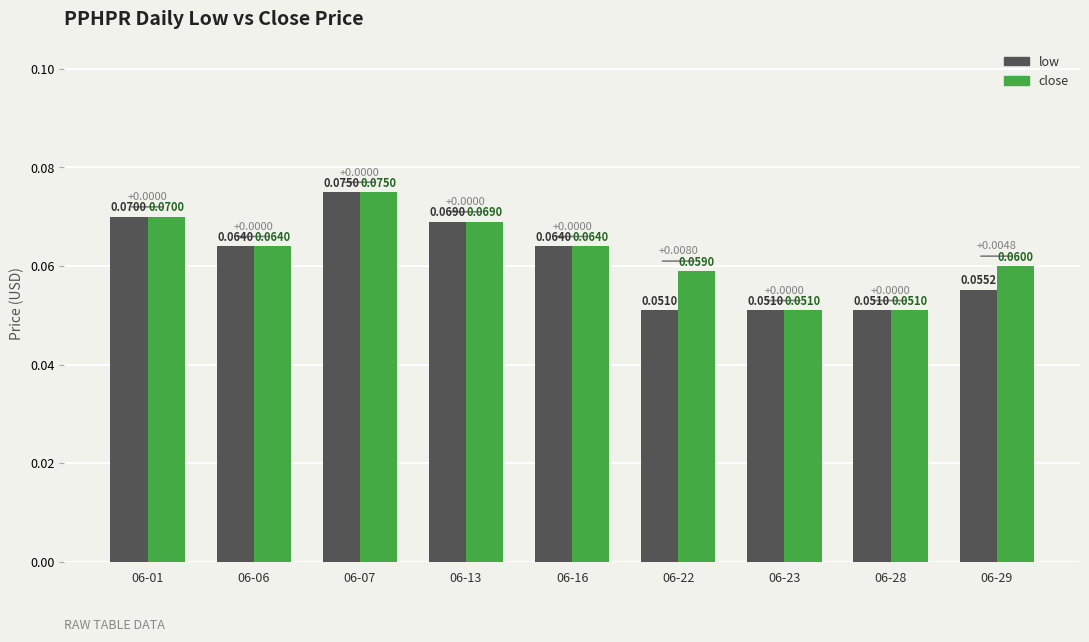

At how many categories does at least one series exceed 0?

9